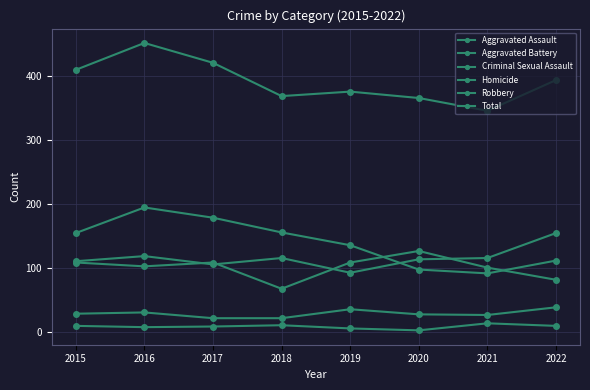

At which category is the sum across all series the highest?

2016